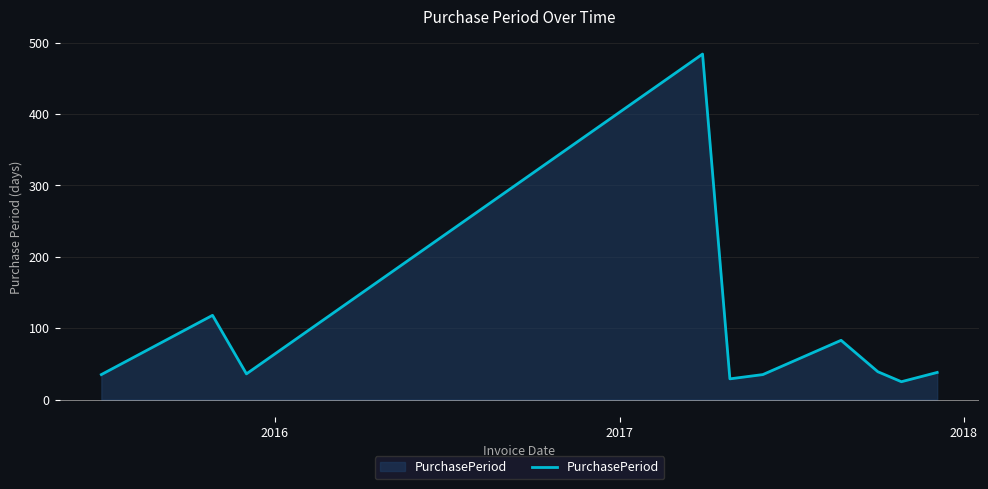

What is the difference between the maximum and minimum values?

459